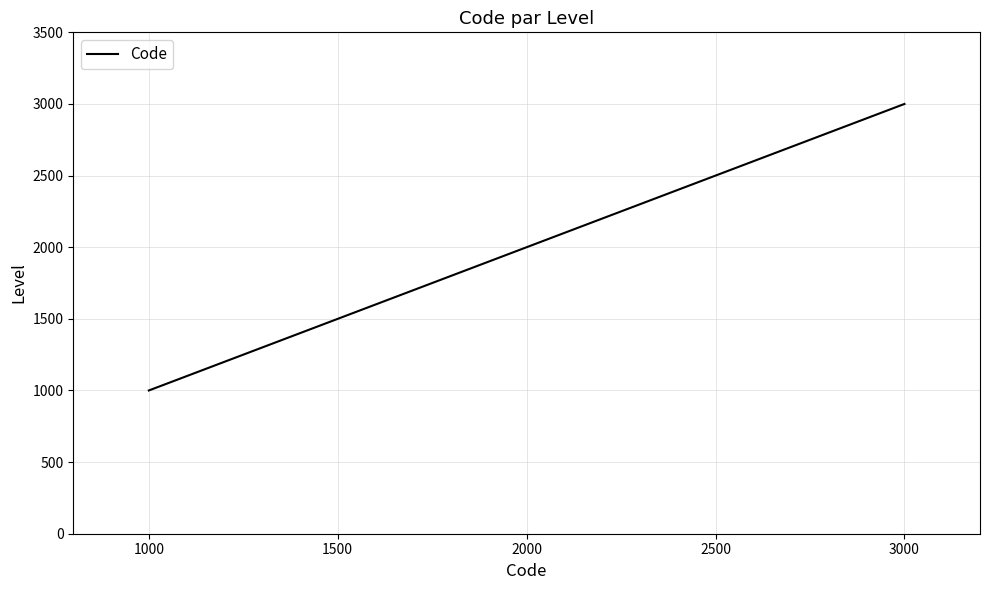

The value at 3000 is 3000. True or false?

True